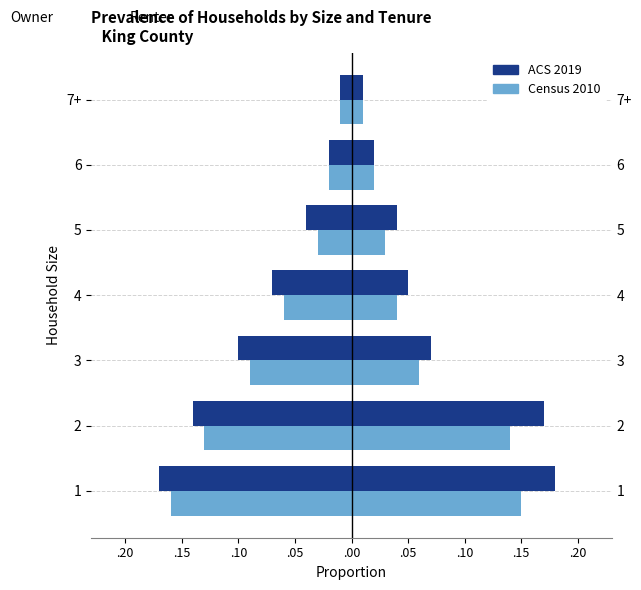

What is the value of the ACS 2019 bar at the 2nd from the left?

-0.1